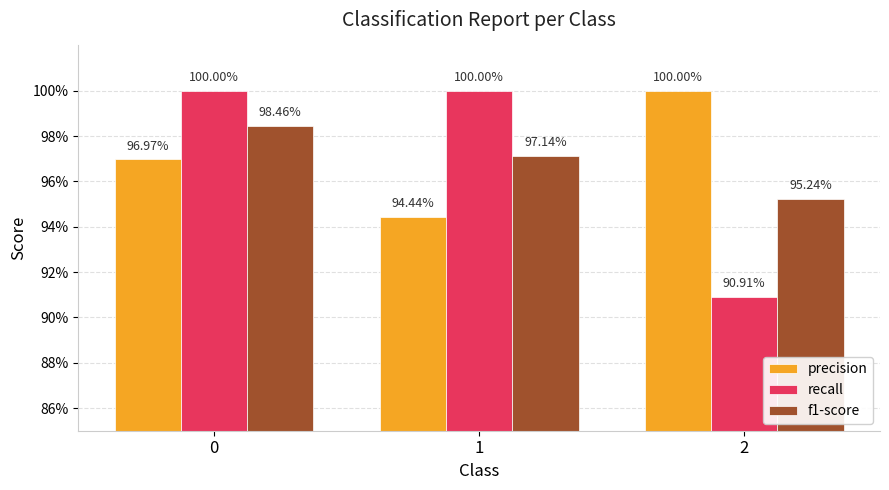

Reading left to right, list all the values displayed in this chart.

precision: 0=1.0	1=0.9	2=1.0
recall: 0=1.0	1=1.0	2=0.9
f1-score: 0=1.0	1=1.0	2=1.0